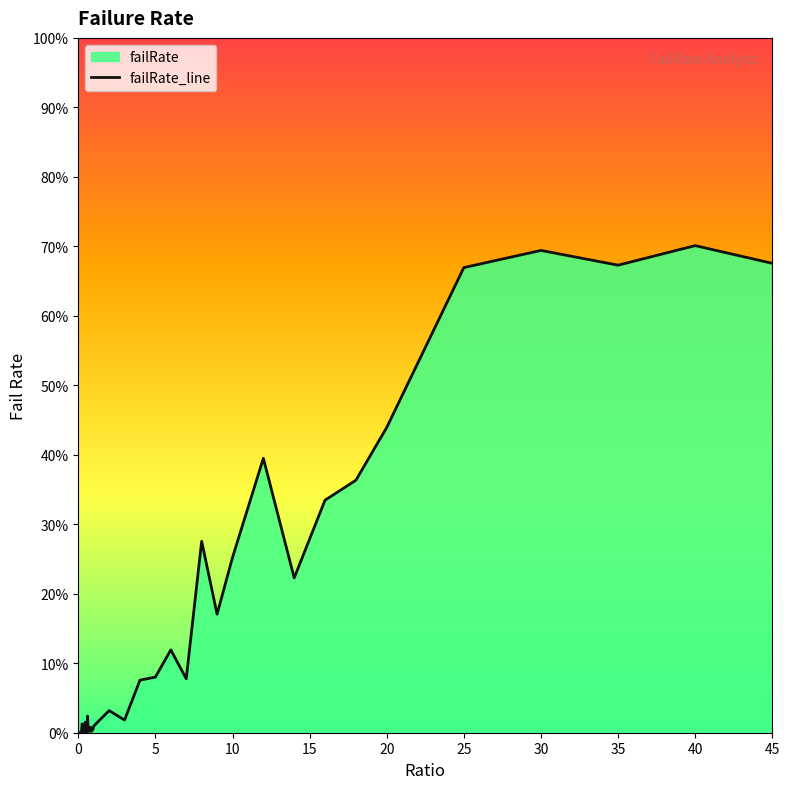

What is the sum of all values?

6.4